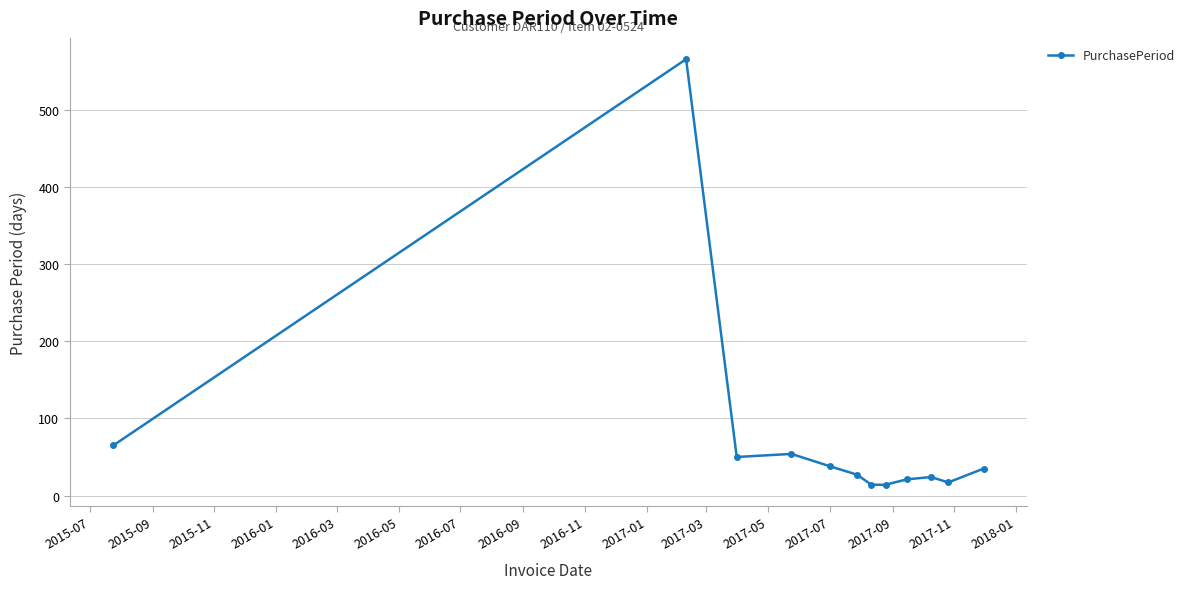

Reading left to right, extract all data points from this chart.

65	566	50	54	38	27	14	14	21	24	17	35